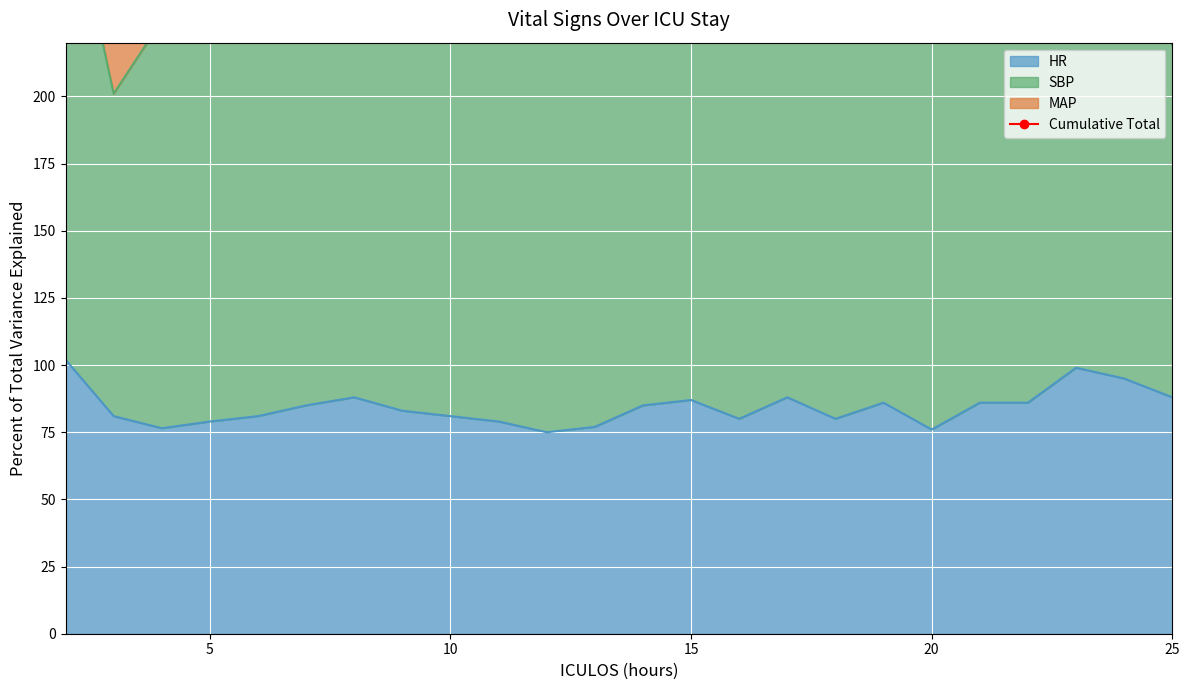

What is the minimum value for HR?

75.0